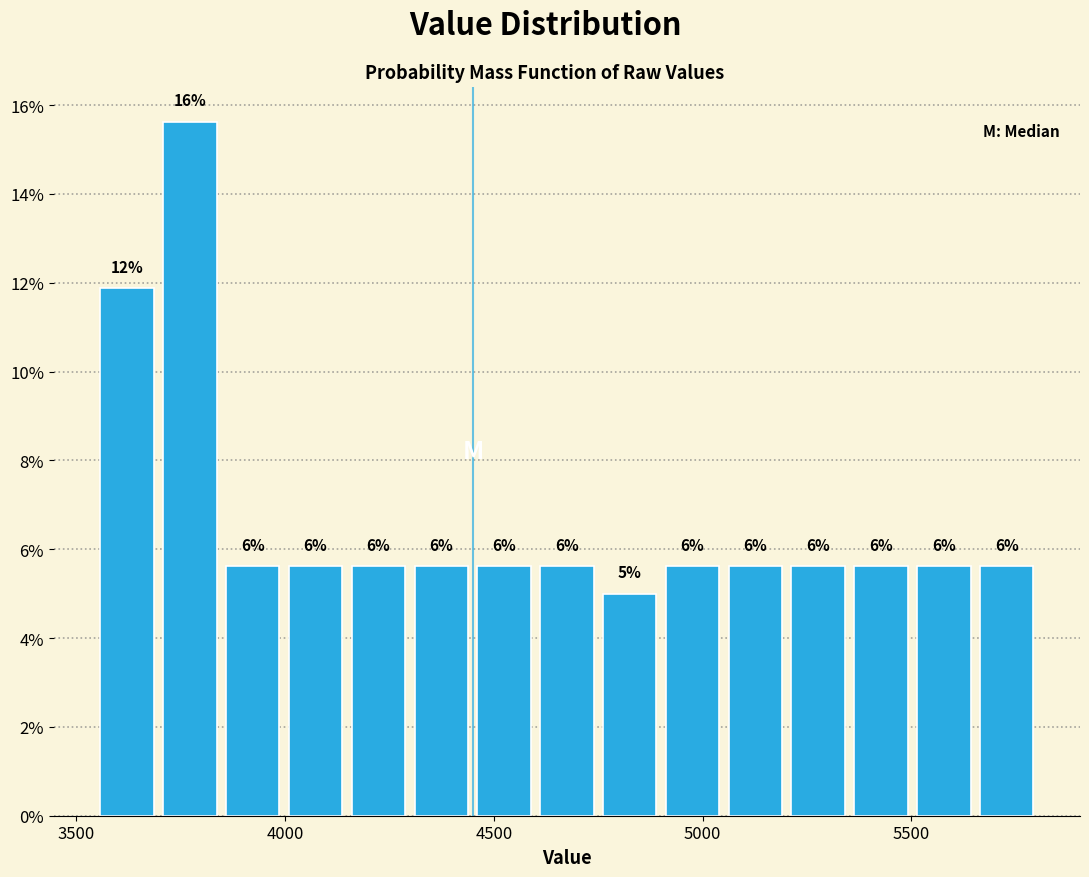

Around what value on the x-axis is the tallest bar? Give the approximate position of its centre, as read against the axis.

3750